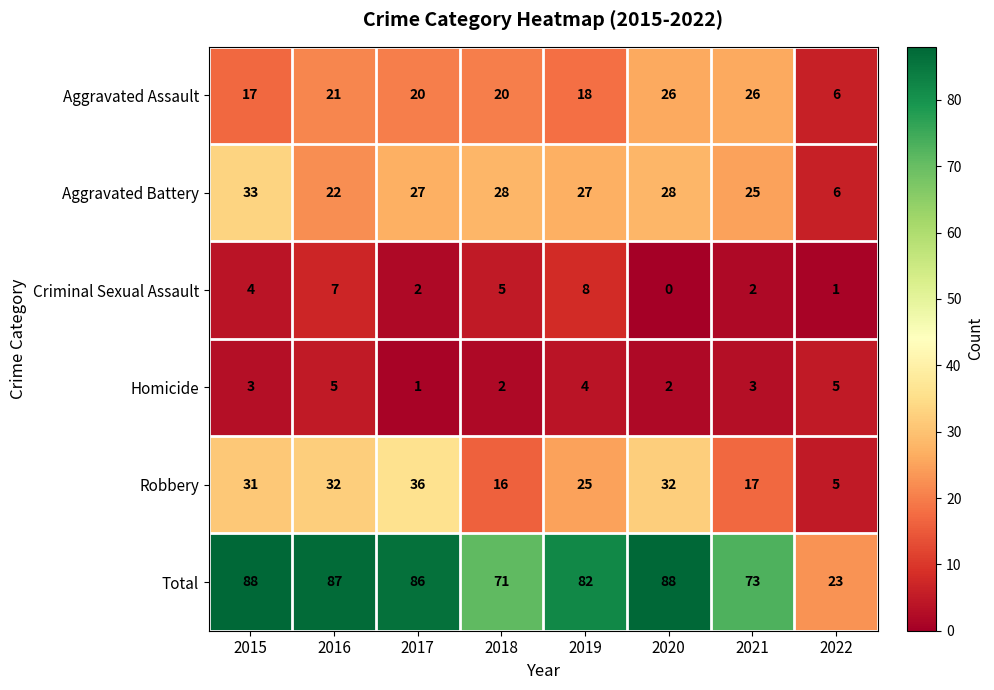

Count the number of categories in the chart.

8